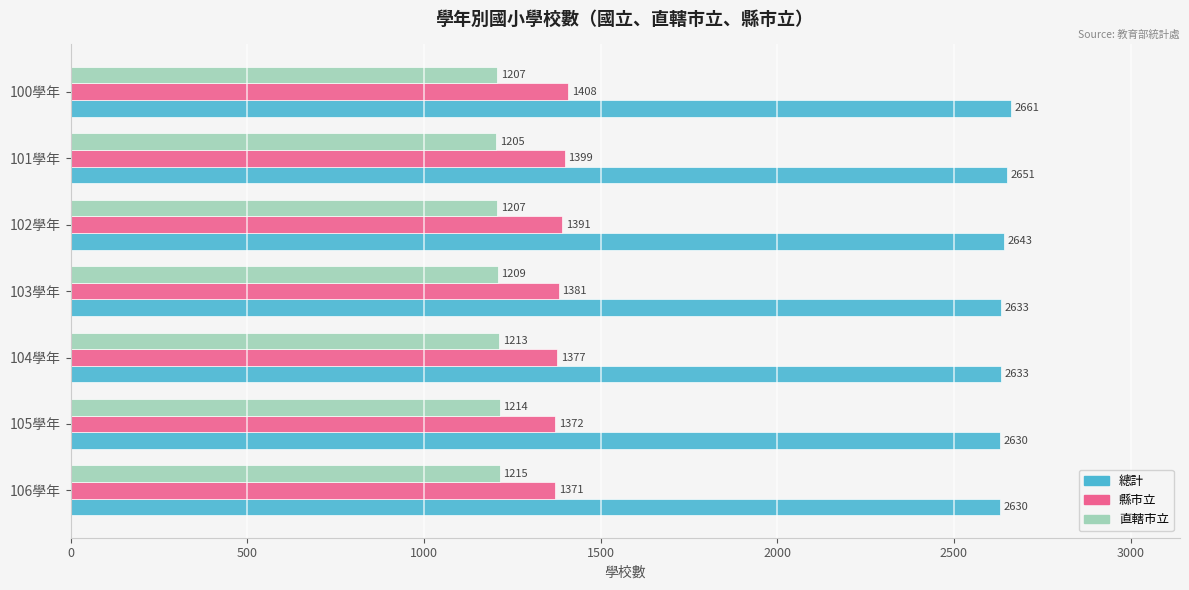

At which category is the sum across all series the highest?

100學年